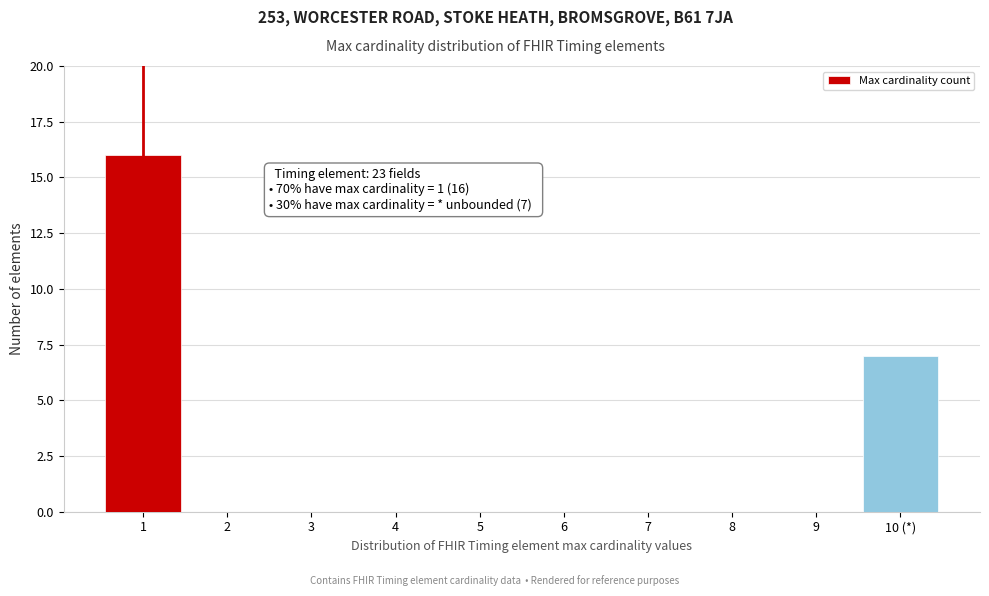

Reading left to right, list all the values displayed in this chart.

1=16	2=0	3=0	4=0	5=0	6=0	7=0	8=0	9=0	10 (*)=7